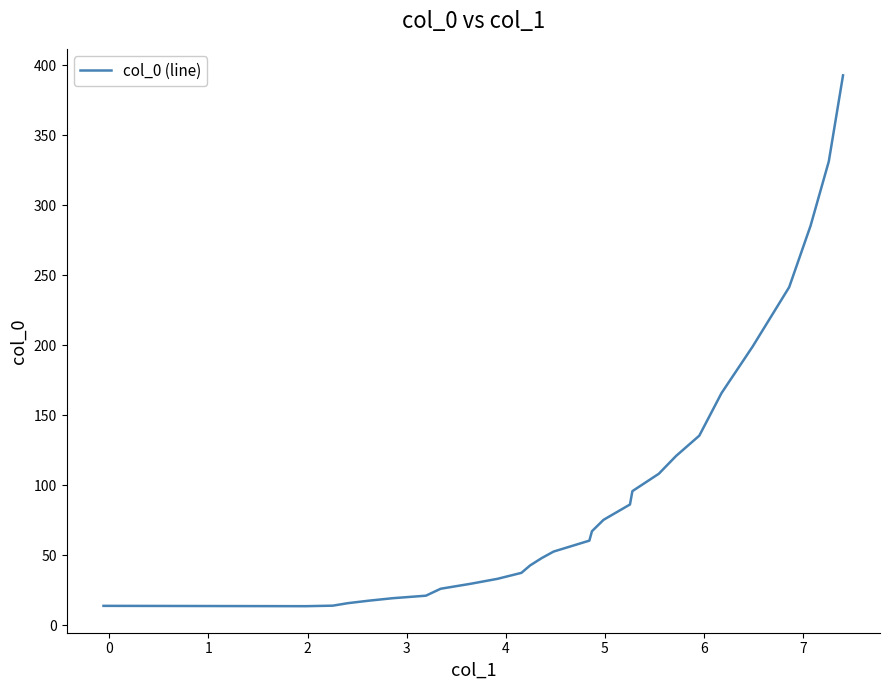

What is the greatest value displayed?

392.8